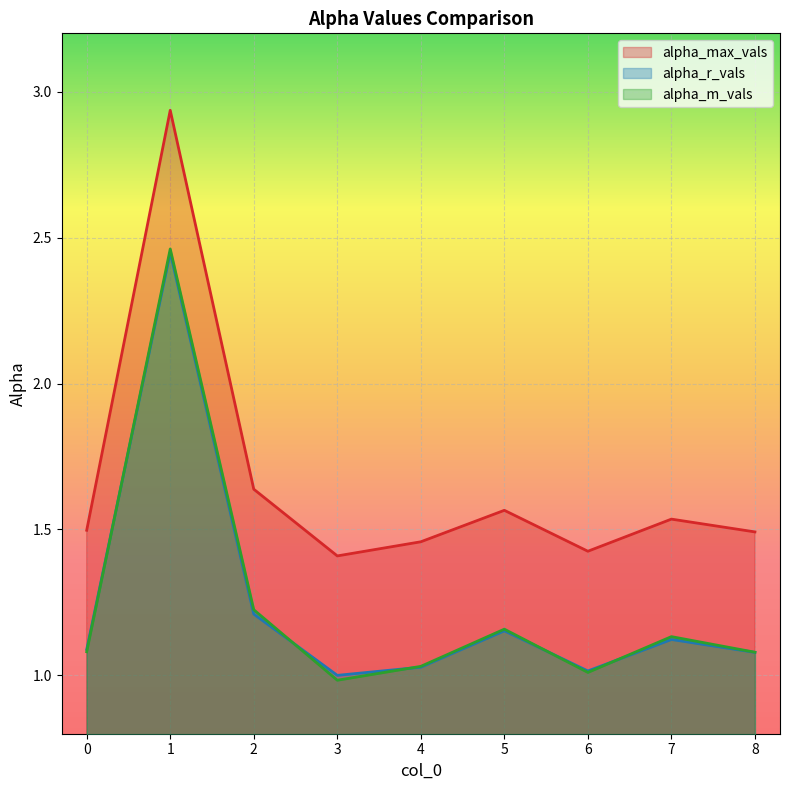

What is the difference between the maximum and minimum values in the alpha_m_vals series?

1.5